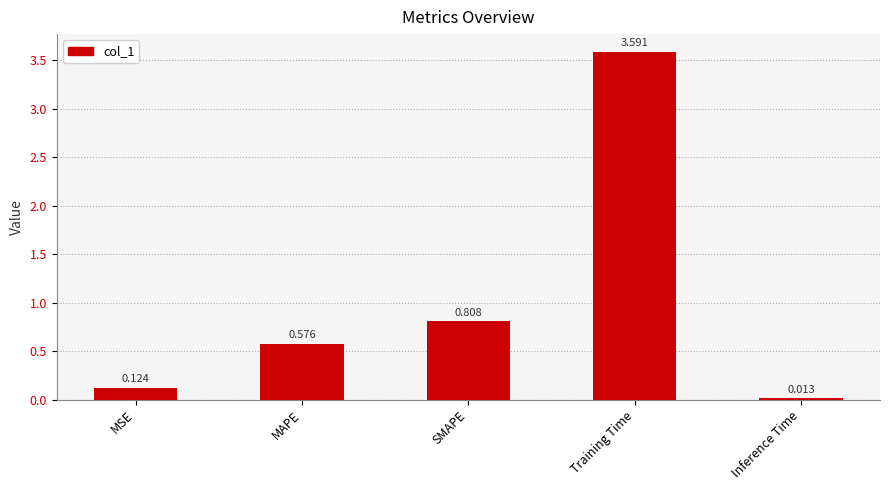

What position from the right is MSE?

5